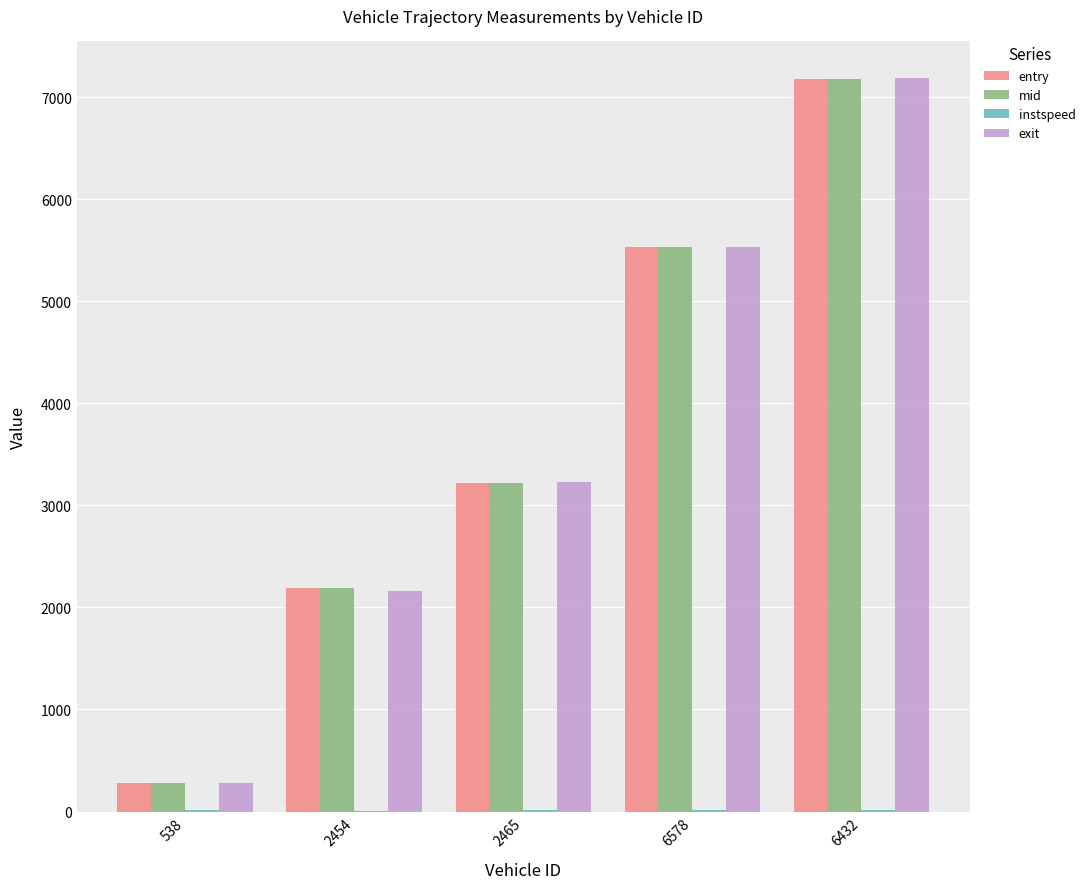

What is the sum of all exit values?

18396.7